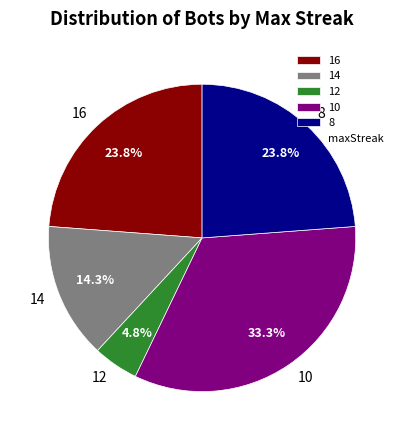

To the nearest percent, what percentage of the pie is 16?

24%